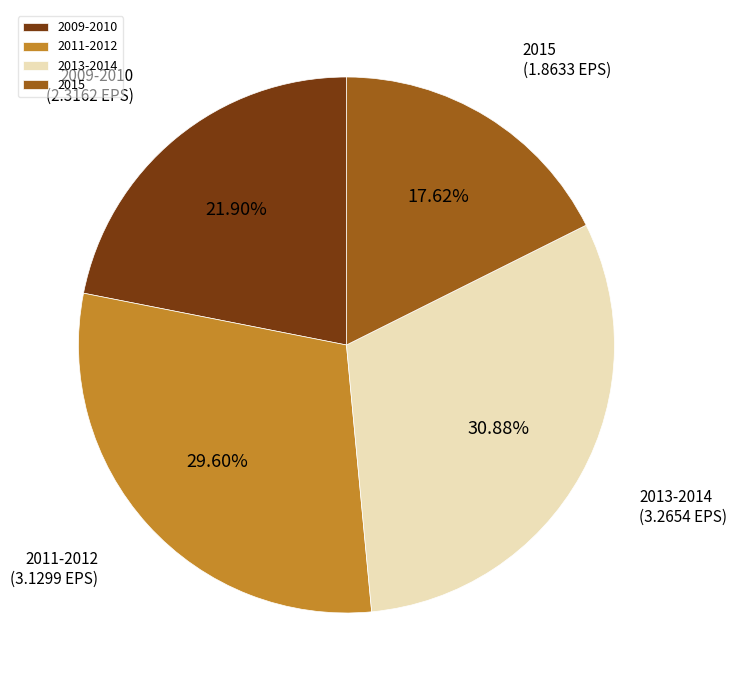

How many segments does this pie chart have?

4